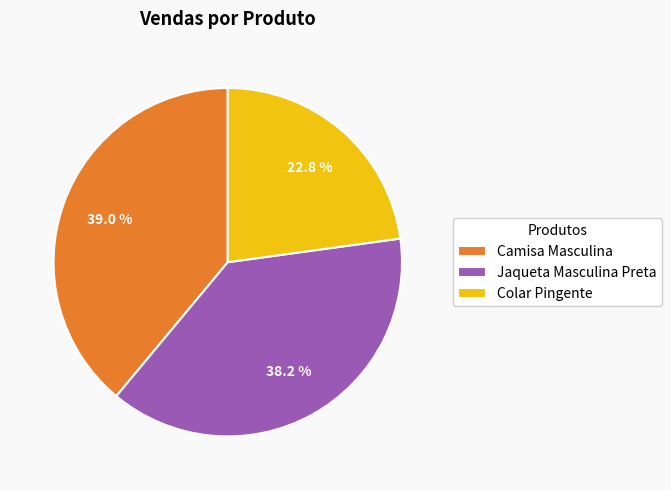

How many slices are in this pie chart?

3